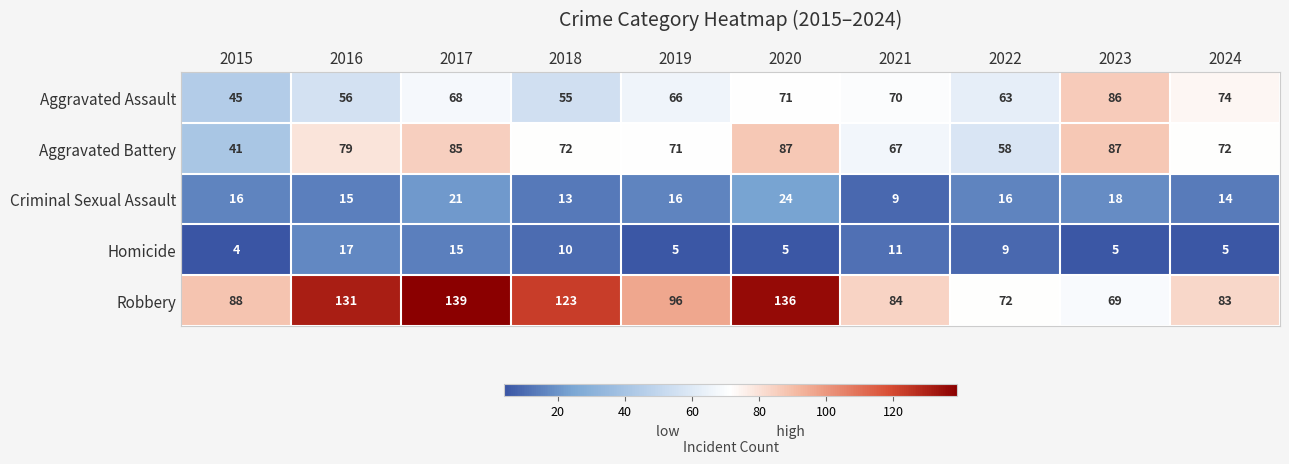

At which label does Criminal Sexual Assault reach its minimum?

2021